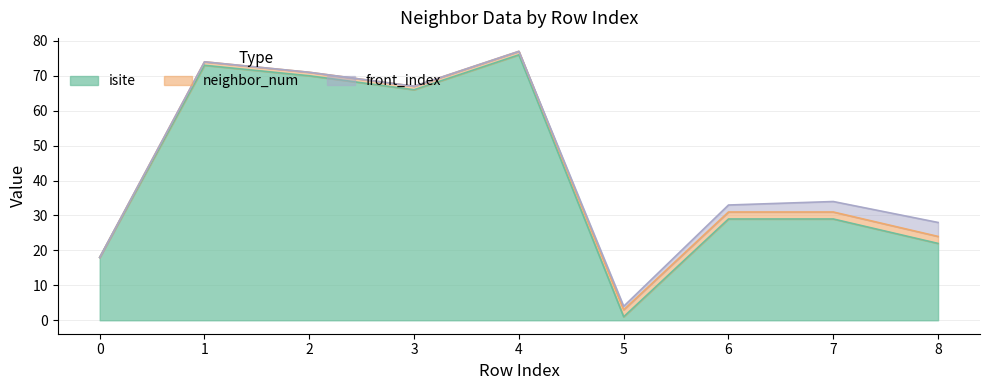

List the series in order of their peak value, lowest first.

neighbor_num, front_index, isite